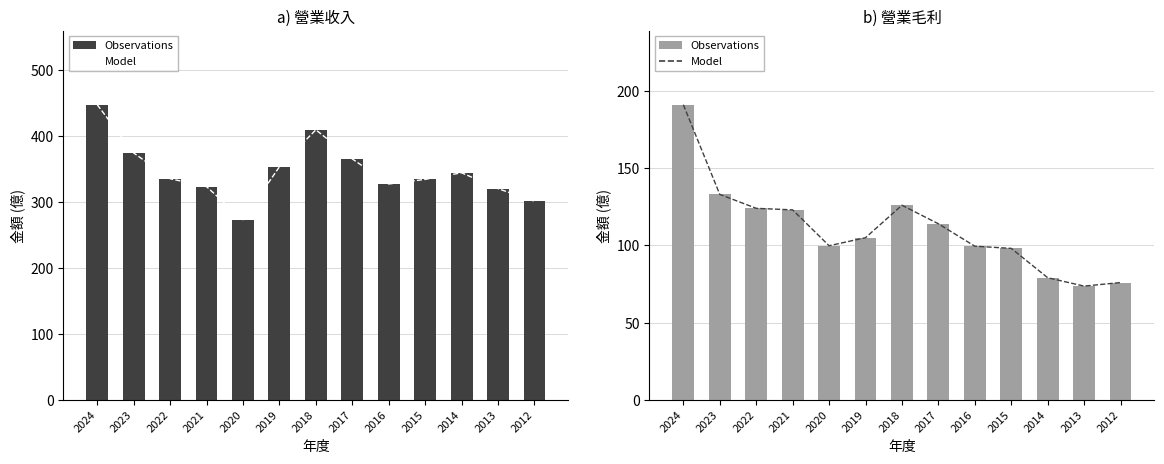

What is the value of the 營業收入 (億) bar at the 9th from the left?

327.0